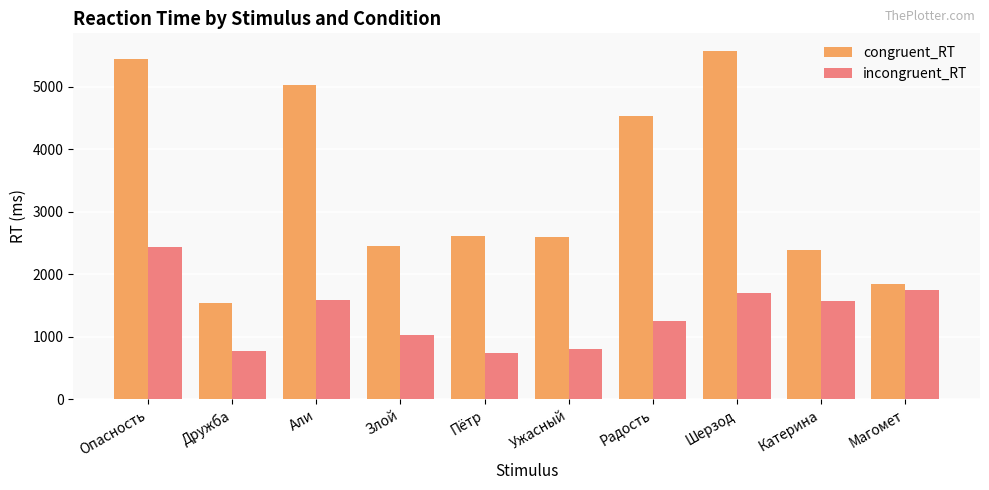

What are all the series names shown in the legend?

congruent_RT, incongruent_RT